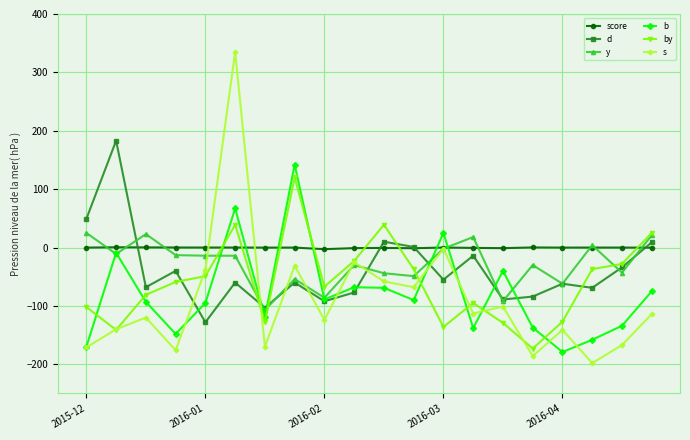

Which series has the widest spread of values?

s